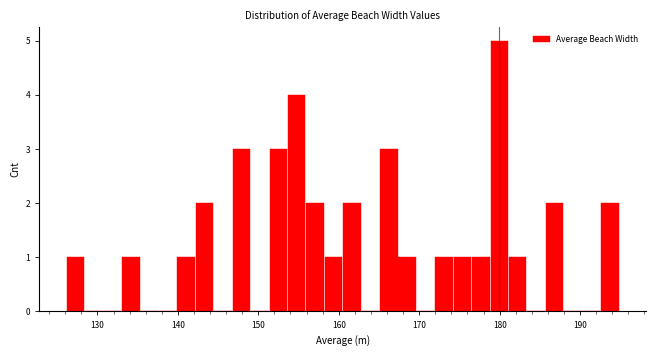

Around what value on the x-axis is the tallest bar? Give the approximate position of its centre, as read against the axis.

180